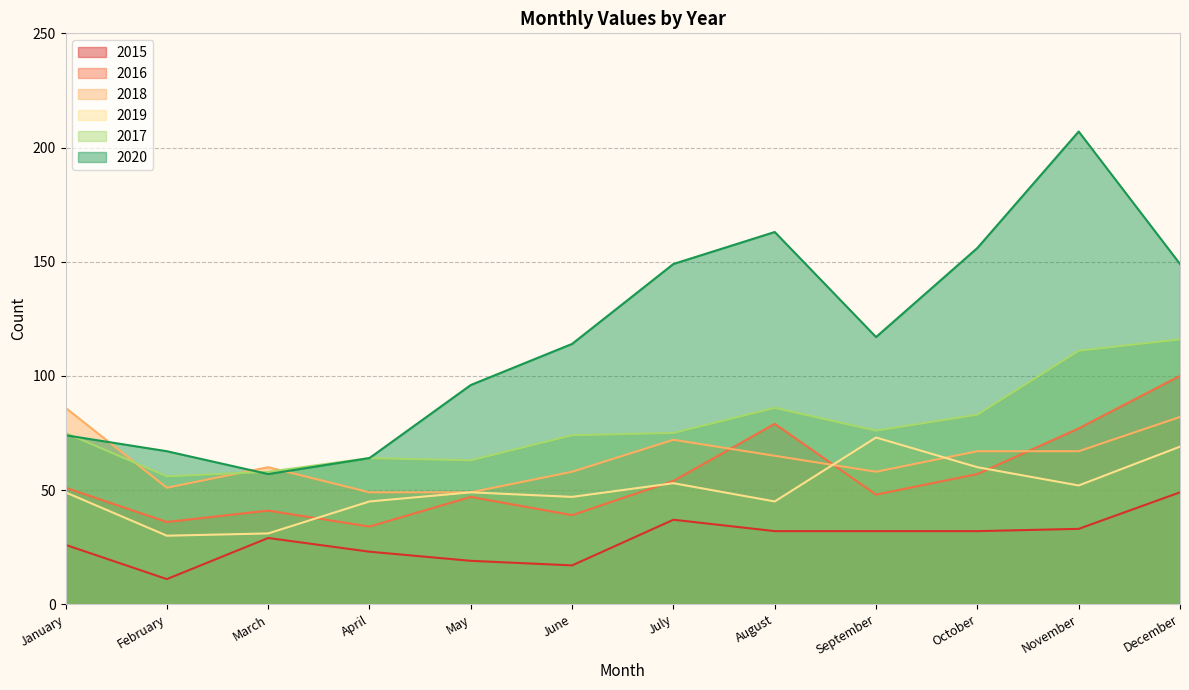

What is the value of the 2019 point at the 10th from the left?

60